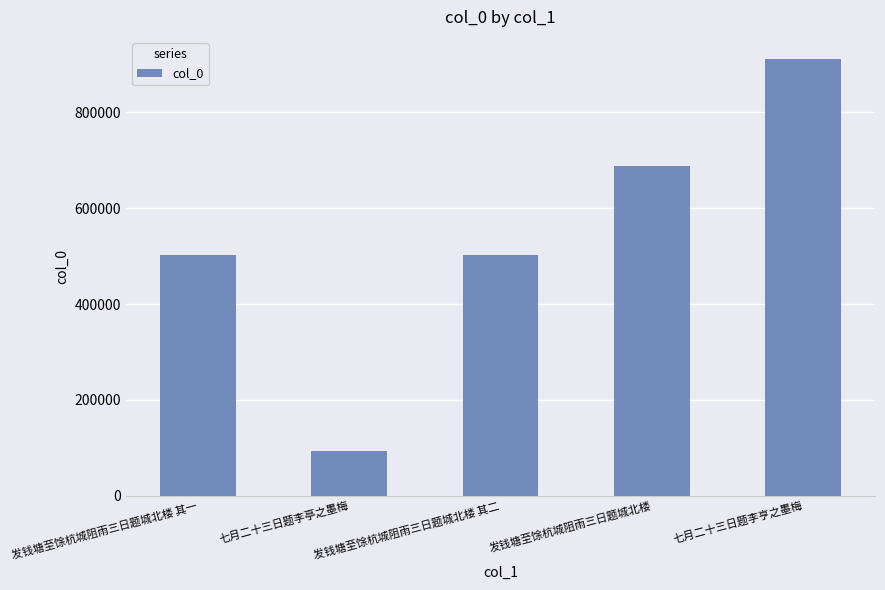

What is the average value?

539356